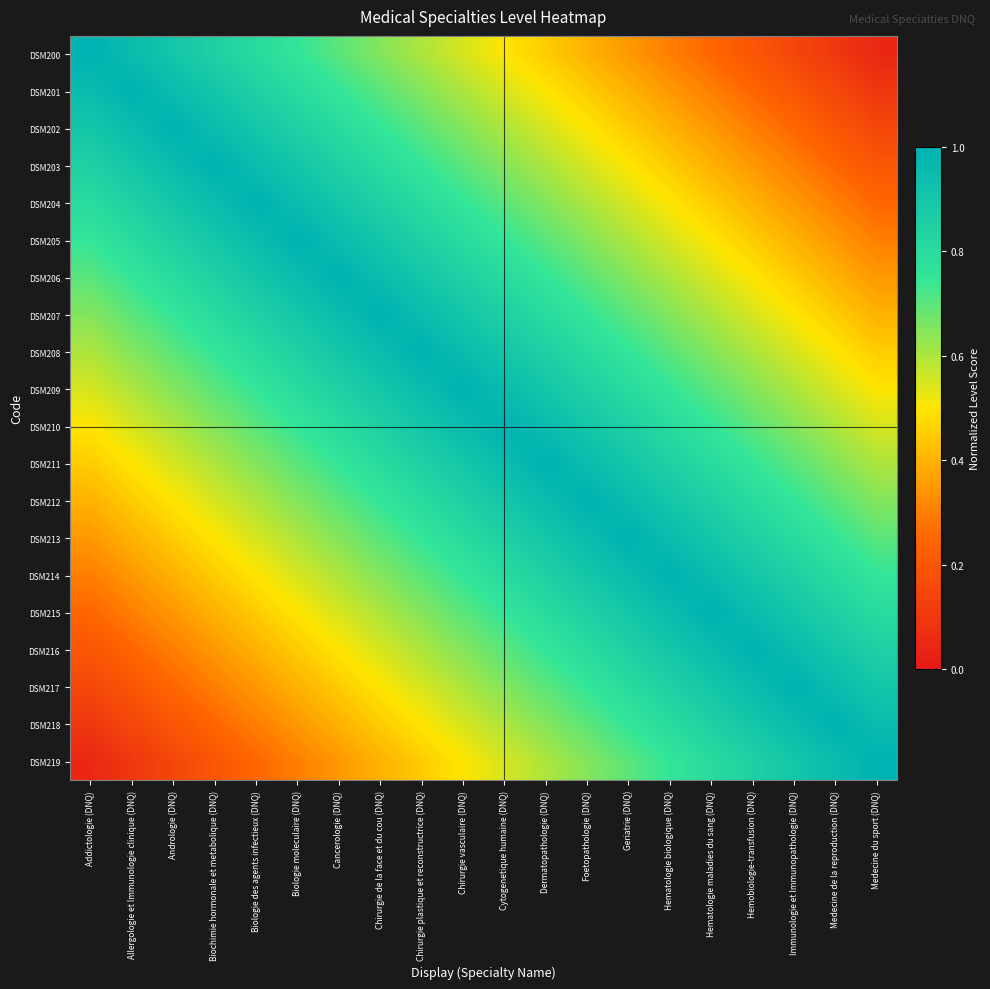

Reading right to left, extract all data points from this chart.

DSM200: Medecine du sport (DNQ)=0.1	Medecine de la reproduction (DNQ)=0.1	Immunologie et Immunopathologie (DNQ)=0.2	Hemobiologie-transfusion (DNQ)=0.2	Hematologie maladies du sang (DNQ)=0.2	Hematologie biologique (DNQ)=0.3	Geriatrie (DNQ)=0.3	Foetopathologie (DNQ)=0.4	Dermatopathologie (DNQ)=0.4	Cytogenetique humaine (DNQ)=0.5	Chirurgie vasculaire (DNQ)=0.6	Chirurgie plastique et reconstructrice (DNQ)=0.6	Chirurgie de la face et du cou (DNQ)=0.7	Cancerologie (DNQ)=0.7	Biologie moleculaire (DNQ)=0.8	Biologie des agents infectieux (DNQ)=0.8	Biochimie hormonale et metabolique (DNQ)=0.8	Andrologie (DNQ)=0.9	Allergologie et Immunologie clinique (DNQ)=0.9	Addictologie (DNQ)=1.0
DSM201: Medecine du sport (DNQ)=0.1	Medecine de la reproduction (DNQ)=0.2	Immunologie et Immunopathologie (DNQ)=0.2	Hemobiologie-transfusion (DNQ)=0.2	Hematologie maladies du sang (DNQ)=0.3	Hematologie biologique (DNQ)=0.4	Geriatrie (DNQ)=0.4	Foetopathologie (DNQ)=0.5	Dermatopathologie (DNQ)=0.5	Cytogenetique humaine (DNQ)=0.6	Chirurgie vasculaire (DNQ)=0.6	Chirurgie plastique et reconstructrice (DNQ)=0.6	Chirurgie de la face et du cou (DNQ)=0.7	Cancerologie (DNQ)=0.8	Biologie moleculaire (DNQ)=0.8	Biologie des agents infectieux (DNQ)=0.8	Biochimie hormonale et metabolique (DNQ)=0.9	Andrologie (DNQ)=0.9	Allergologie et Immunologie clinique (DNQ)=1.0	Addictologie (DNQ)=0.9
DSM202: Medecine du sport (DNQ)=0.2	Medecine de la reproduction (DNQ)=0.2	Immunologie et Immunopathologie (DNQ)=0.2	Hemobiologie-transfusion (DNQ)=0.3	Hematologie maladies du sang (DNQ)=0.3	Hematologie biologique (DNQ)=0.4	Geriatrie (DNQ)=0.4	Foetopathologie (DNQ)=0.5	Dermatopathologie (DNQ)=0.5	Cytogenetique humaine (DNQ)=0.6	Chirurgie vasculaire (DNQ)=0.7	Chirurgie plastique et reconstructrice (DNQ)=0.7	Chirurgie de la face et du cou (DNQ)=0.8	Cancerologie (DNQ)=0.8	Biologie moleculaire (DNQ)=0.8	Biologie des agents infectieux (DNQ)=0.9	Biochimie hormonale et metabolique (DNQ)=0.9	Andrologie (DNQ)=1.0	Allergologie et Immunologie clinique (DNQ)=0.9	Addictologie (DNQ)=0.9
DSM203: Medecine du sport (DNQ)=0.2	Medecine de la reproduction (DNQ)=0.2	Immunologie et Immunopathologie (DNQ)=0.3	Hemobiologie-transfusion (DNQ)=0.3	Hematologie maladies du sang (DNQ)=0.4	Hematologie biologique (DNQ)=0.5	Geriatrie (DNQ)=0.5	Foetopathologie (DNQ)=0.6	Dermatopathologie (DNQ)=0.6	Cytogenetique humaine (DNQ)=0.7	Chirurgie vasculaire (DNQ)=0.7	Chirurgie plastique et reconstructrice (DNQ)=0.8	Chirurgie de la face et du cou (DNQ)=0.8	Cancerologie (DNQ)=0.8	Biologie moleculaire (DNQ)=0.9	Biologie des agents infectieux (DNQ)=0.9	Biochimie hormonale et metabolique (DNQ)=1.0	Andrologie (DNQ)=0.9	Allergologie et Immunologie clinique (DNQ)=0.9	Addictologie (DNQ)=0.8
DSM204: Medecine du sport (DNQ)=0.2	Medecine de la reproduction (DNQ)=0.3	Immunologie et Immunopathologie (DNQ)=0.4	Hemobiologie-transfusion (DNQ)=0.4	Hematologie maladies du sang (DNQ)=0.4	Hematologie biologique (DNQ)=0.5	Geriatrie (DNQ)=0.6	Foetopathologie (DNQ)=0.6	Dermatopathologie (DNQ)=0.6	Cytogenetique humaine (DNQ)=0.7	Chirurgie vasculaire (DNQ)=0.8	Chirurgie plastique et reconstructrice (DNQ)=0.8	Chirurgie de la face et du cou (DNQ)=0.9	Cancerologie (DNQ)=0.9	Biologie moleculaire (DNQ)=0.9	Biologie des agents infectieux (DNQ)=1.0	Biochimie hormonale et metabolique (DNQ)=0.9	Andrologie (DNQ)=0.9	Allergologie et Immunologie clinique (DNQ)=0.8	Addictologie (DNQ)=0.8
DSM205: Medecine du sport (DNQ)=0.3	Medecine de la reproduction (DNQ)=0.3	Immunologie et Immunopathologie (DNQ)=0.4	Hemobiologie-transfusion (DNQ)=0.4	Hematologie maladies du sang (DNQ)=0.5	Hematologie biologique (DNQ)=0.6	Geriatrie (DNQ)=0.6	Foetopathologie (DNQ)=0.7	Dermatopathologie (DNQ)=0.7	Cytogenetique humaine (DNQ)=0.8	Chirurgie vasculaire (DNQ)=0.8	Chirurgie plastique et reconstructrice (DNQ)=0.8	Chirurgie de la face et du cou (DNQ)=0.9	Cancerologie (DNQ)=0.9	Biologie moleculaire (DNQ)=1.0	Biologie des agents infectieux (DNQ)=0.9	Biochimie hormonale et metabolique (DNQ)=0.9	Andrologie (DNQ)=0.8	Allergologie et Immunologie clinique (DNQ)=0.8	Addictologie (DNQ)=0.8
DSM206: Medecine du sport (DNQ)=0.4	Medecine de la reproduction (DNQ)=0.4	Immunologie et Immunopathologie (DNQ)=0.4	Hemobiologie-transfusion (DNQ)=0.5	Hematologie maladies du sang (DNQ)=0.6	Hematologie biologique (DNQ)=0.6	Geriatrie (DNQ)=0.6	Foetopathologie (DNQ)=0.7	Dermatopathologie (DNQ)=0.8	Cytogenetique humaine (DNQ)=0.8	Chirurgie vasculaire (DNQ)=0.8	Chirurgie plastique et reconstructrice (DNQ)=0.9	Chirurgie de la face et du cou (DNQ)=0.9	Cancerologie (DNQ)=1.0	Biologie moleculaire (DNQ)=0.9	Biologie des agents infectieux (DNQ)=0.9	Biochimie hormonale et metabolique (DNQ)=0.8	Andrologie (DNQ)=0.8	Allergologie et Immunologie clinique (DNQ)=0.8	Addictologie (DNQ)=0.7
DSM207: Medecine du sport (DNQ)=0.4	Medecine de la reproduction (DNQ)=0.4	Immunologie et Immunopathologie (DNQ)=0.5	Hemobiologie-transfusion (DNQ)=0.5	Hematologie maladies du sang (DNQ)=0.6	Hematologie biologique (DNQ)=0.7	Geriatrie (DNQ)=0.7	Foetopathologie (DNQ)=0.8	Dermatopathologie (DNQ)=0.8	Cytogenetique humaine (DNQ)=0.8	Chirurgie vasculaire (DNQ)=0.9	Chirurgie plastique et reconstructrice (DNQ)=0.9	Chirurgie de la face et du cou (DNQ)=1.0	Cancerologie (DNQ)=0.9	Biologie moleculaire (DNQ)=0.9	Biologie des agents infectieux (DNQ)=0.9	Biochimie hormonale et metabolique (DNQ)=0.8	Andrologie (DNQ)=0.8	Allergologie et Immunologie clinique (DNQ)=0.7	Addictologie (DNQ)=0.7
DSM208: Medecine du sport (DNQ)=0.5	Medecine de la reproduction (DNQ)=0.5	Immunologie et Immunopathologie (DNQ)=0.6	Hemobiologie-transfusion (DNQ)=0.6	Hematologie maladies du sang (DNQ)=0.7	Hematologie biologique (DNQ)=0.7	Geriatrie (DNQ)=0.8	Foetopathologie (DNQ)=0.8	Dermatopathologie (DNQ)=0.8	Cytogenetique humaine (DNQ)=0.9	Chirurgie vasculaire (DNQ)=0.9	Chirurgie plastique et reconstructrice (DNQ)=1.0	Chirurgie de la face et du cou (DNQ)=0.9	Cancerologie (DNQ)=0.9	Biologie moleculaire (DNQ)=0.8	Biologie des agents infectieux (DNQ)=0.8	Biochimie hormonale et metabolique (DNQ)=0.8	Andrologie (DNQ)=0.7	Allergologie et Immunologie clinique (DNQ)=0.6	Addictologie (DNQ)=0.6
DSM209: Medecine du sport (DNQ)=0.5	Medecine de la reproduction (DNQ)=0.6	Immunologie et Immunopathologie (DNQ)=0.6	Hemobiologie-transfusion (DNQ)=0.6	Hematologie maladies du sang (DNQ)=0.7	Hematologie biologique (DNQ)=0.8	Geriatrie (DNQ)=0.8	Foetopathologie (DNQ)=0.9	Dermatopathologie (DNQ)=0.9	Cytogenetique humaine (DNQ)=0.9	Chirurgie vasculaire (DNQ)=1.0	Chirurgie plastique et reconstructrice (DNQ)=0.9	Chirurgie de la face et du cou (DNQ)=0.9	Cancerologie (DNQ)=0.8	Biologie moleculaire (DNQ)=0.8	Biologie des agents infectieux (DNQ)=0.8	Biochimie hormonale et metabolique (DNQ)=0.7	Andrologie (DNQ)=0.7	Allergologie et Immunologie clinique (DNQ)=0.6	Addictologie (DNQ)=0.6
DSM210: Medecine du sport (DNQ)=0.6	Medecine de la reproduction (DNQ)=0.6	Immunologie et Immunopathologie (DNQ)=0.7	Hemobiologie-transfusion (DNQ)=0.7	Hematologie maladies du sang (DNQ)=0.8	Hematologie biologique (DNQ)=0.8	Geriatrie (DNQ)=0.8	Foetopathologie (DNQ)=0.9	Dermatopathologie (DNQ)=0.9	Cytogenetique humaine (DNQ)=1.0	Chirurgie vasculaire (DNQ)=0.9	Chirurgie plastique et reconstructrice (DNQ)=0.9	Chirurgie de la face et du cou (DNQ)=0.8	Cancerologie (DNQ)=0.8	Biologie moleculaire (DNQ)=0.8	Biologie des agents infectieux (DNQ)=0.7	Biochimie hormonale et metabolique (DNQ)=0.7	Andrologie (DNQ)=0.6	Allergologie et Immunologie clinique (DNQ)=0.6	Addictologie (DNQ)=0.5
DSM211: Medecine du sport (DNQ)=0.6	Medecine de la reproduction (DNQ)=0.7	Immunologie et Immunopathologie (DNQ)=0.7	Hemobiologie-transfusion (DNQ)=0.8	Hematologie maladies du sang (DNQ)=0.8	Hematologie biologique (DNQ)=0.9	Geriatrie (DNQ)=0.9	Foetopathologie (DNQ)=1.0	Dermatopathologie (DNQ)=1.0	Cytogenetique humaine (DNQ)=0.9	Chirurgie vasculaire (DNQ)=0.9	Chirurgie plastique et reconstructrice (DNQ)=0.8	Chirurgie de la face et du cou (DNQ)=0.8	Cancerologie (DNQ)=0.8	Biologie moleculaire (DNQ)=0.7	Biologie des agents infectieux (DNQ)=0.6	Biochimie hormonale et metabolique (DNQ)=0.6	Andrologie (DNQ)=0.5	Allergologie et Immunologie clinique (DNQ)=0.5	Addictologie (DNQ)=0.4
DSM212: Medecine du sport (DNQ)=0.7	Medecine de la reproduction (DNQ)=0.7	Immunologie et Immunopathologie (DNQ)=0.8	Hemobiologie-transfusion (DNQ)=0.8	Hematologie maladies du sang (DNQ)=0.8	Hematologie biologique (DNQ)=0.9	Geriatrie (DNQ)=0.9	Foetopathologie (DNQ)=1.0	Dermatopathologie (DNQ)=1.0	Cytogenetique humaine (DNQ)=0.9	Chirurgie vasculaire (DNQ)=0.9	Chirurgie plastique et reconstructrice (DNQ)=0.8	Chirurgie de la face et du cou (DNQ)=0.8	Cancerologie (DNQ)=0.7	Biologie moleculaire (DNQ)=0.7	Biologie des agents infectieux (DNQ)=0.6	Biochimie hormonale et metabolique (DNQ)=0.6	Andrologie (DNQ)=0.5	Allergologie et Immunologie clinique (DNQ)=0.5	Addictologie (DNQ)=0.4
DSM213: Medecine du sport (DNQ)=0.7	Medecine de la reproduction (DNQ)=0.8	Immunologie et Immunopathologie (DNQ)=0.8	Hemobiologie-transfusion (DNQ)=0.8	Hematologie maladies du sang (DNQ)=0.9	Hematologie biologique (DNQ)=1.0	Geriatrie (DNQ)=1.0	Foetopathologie (DNQ)=0.9	Dermatopathologie (DNQ)=0.9	Cytogenetique humaine (DNQ)=0.8	Chirurgie vasculaire (DNQ)=0.8	Chirurgie plastique et reconstructrice (DNQ)=0.8	Chirurgie de la face et du cou (DNQ)=0.7	Cancerologie (DNQ)=0.6	Biologie moleculaire (DNQ)=0.6	Biologie des agents infectieux (DNQ)=0.6	Biochimie hormonale et metabolique (DNQ)=0.5	Andrologie (DNQ)=0.4	Allergologie et Immunologie clinique (DNQ)=0.4	Addictologie (DNQ)=0.3
DSM214: Medecine du sport (DNQ)=0.8	Medecine de la reproduction (DNQ)=0.8	Immunologie et Immunopathologie (DNQ)=0.8	Hemobiologie-transfusion (DNQ)=0.9	Hematologie maladies du sang (DNQ)=0.9	Hematologie biologique (DNQ)=1.0	Geriatrie (DNQ)=1.0	Foetopathologie (DNQ)=0.9	Dermatopathologie (DNQ)=0.9	Cytogenetique humaine (DNQ)=0.8	Chirurgie vasculaire (DNQ)=0.8	Chirurgie plastique et reconstructrice (DNQ)=0.7	Chirurgie de la face et du cou (DNQ)=0.7	Cancerologie (DNQ)=0.6	Biologie moleculaire (DNQ)=0.6	Biologie des agents infectieux (DNQ)=0.5	Biochimie hormonale et metabolique (DNQ)=0.5	Andrologie (DNQ)=0.4	Allergologie et Immunologie clinique (DNQ)=0.4	Addictologie (DNQ)=0.3
DSM215: Medecine du sport (DNQ)=0.8	Medecine de la reproduction (DNQ)=0.8	Immunologie et Immunopathologie (DNQ)=0.9	Hemobiologie-transfusion (DNQ)=0.9	Hematologie maladies du sang (DNQ)=1.0	Hematologie biologique (DNQ)=0.9	Geriatrie (DNQ)=0.9	Foetopathologie (DNQ)=0.8	Dermatopathologie (DNQ)=0.8	Cytogenetique humaine (DNQ)=0.8	Chirurgie vasculaire (DNQ)=0.7	Chirurgie plastique et reconstructrice (DNQ)=0.7	Chirurgie de la face et du cou (DNQ)=0.6	Cancerologie (DNQ)=0.6	Biologie moleculaire (DNQ)=0.5	Biologie des agents infectieux (DNQ)=0.4	Biochimie hormonale et metabolique (DNQ)=0.4	Andrologie (DNQ)=0.3	Allergologie et Immunologie clinique (DNQ)=0.3	Addictologie (DNQ)=0.2
DSM216: Medecine du sport (DNQ)=0.9	Medecine de la reproduction (DNQ)=0.9	Immunologie et Immunopathologie (DNQ)=1.0	Hemobiologie-transfusion (DNQ)=1.0	Hematologie maladies du sang (DNQ)=0.9	Hematologie biologique (DNQ)=0.9	Geriatrie (DNQ)=0.8	Foetopathologie (DNQ)=0.8	Dermatopathologie (DNQ)=0.8	Cytogenetique humaine (DNQ)=0.7	Chirurgie vasculaire (DNQ)=0.6	Chirurgie plastique et reconstructrice (DNQ)=0.6	Chirurgie de la face et du cou (DNQ)=0.5	Cancerologie (DNQ)=0.5	Biologie moleculaire (DNQ)=0.4	Biologie des agents infectieux (DNQ)=0.4	Biochimie hormonale et metabolique (DNQ)=0.3	Andrologie (DNQ)=0.3	Allergologie et Immunologie clinique (DNQ)=0.2	Addictologie (DNQ)=0.2
DSM217: Medecine du sport (DNQ)=0.9	Medecine de la reproduction (DNQ)=0.9	Immunologie et Immunopathologie (DNQ)=1.0	Hemobiologie-transfusion (DNQ)=1.0	Hematologie maladies du sang (DNQ)=0.9	Hematologie biologique (DNQ)=0.8	Geriatrie (DNQ)=0.8	Foetopathologie (DNQ)=0.8	Dermatopathologie (DNQ)=0.7	Cytogenetique humaine (DNQ)=0.7	Chirurgie vasculaire (DNQ)=0.6	Chirurgie plastique et reconstructrice (DNQ)=0.6	Chirurgie de la face et du cou (DNQ)=0.5	Cancerologie (DNQ)=0.4	Biologie moleculaire (DNQ)=0.4	Biologie des agents infectieux (DNQ)=0.4	Biochimie hormonale et metabolique (DNQ)=0.3	Andrologie (DNQ)=0.2	Allergologie et Immunologie clinique (DNQ)=0.2	Addictologie (DNQ)=0.2
DSM218: Medecine du sport (DNQ)=1.0	Medecine de la reproduction (DNQ)=1.0	Immunologie et Immunopathologie (DNQ)=0.9	Hemobiologie-transfusion (DNQ)=0.9	Hematologie maladies du sang (DNQ)=0.8	Hematologie biologique (DNQ)=0.8	Geriatrie (DNQ)=0.8	Foetopathologie (DNQ)=0.7	Dermatopathologie (DNQ)=0.7	Cytogenetique humaine (DNQ)=0.6	Chirurgie vasculaire (DNQ)=0.6	Chirurgie plastique et reconstructrice (DNQ)=0.5	Chirurgie de la face et du cou (DNQ)=0.4	Cancerologie (DNQ)=0.4	Biologie moleculaire (DNQ)=0.3	Biologie des agents infectieux (DNQ)=0.3	Biochimie hormonale et metabolique (DNQ)=0.2	Andrologie (DNQ)=0.2	Allergologie et Immunologie clinique (DNQ)=0.2	Addictologie (DNQ)=0.1
DSM219: Medecine du sport (DNQ)=1.0	Medecine de la reproduction (DNQ)=1.0	Immunologie et Immunopathologie (DNQ)=0.9	Hemobiologie-transfusion (DNQ)=0.9	Hematologie maladies du sang (DNQ)=0.8	Hematologie biologique (DNQ)=0.8	Geriatrie (DNQ)=0.7	Foetopathologie (DNQ)=0.7	Dermatopathologie (DNQ)=0.6	Cytogenetique humaine (DNQ)=0.6	Chirurgie vasculaire (DNQ)=0.5	Chirurgie plastique et reconstructrice (DNQ)=0.5	Chirurgie de la face et du cou (DNQ)=0.4	Cancerologie (DNQ)=0.4	Biologie moleculaire (DNQ)=0.3	Biologie des agents infectieux (DNQ)=0.2	Biochimie hormonale et metabolique (DNQ)=0.2	Andrologie (DNQ)=0.2	Allergologie et Immunologie clinique (DNQ)=0.1	Addictologie (DNQ)=0.1